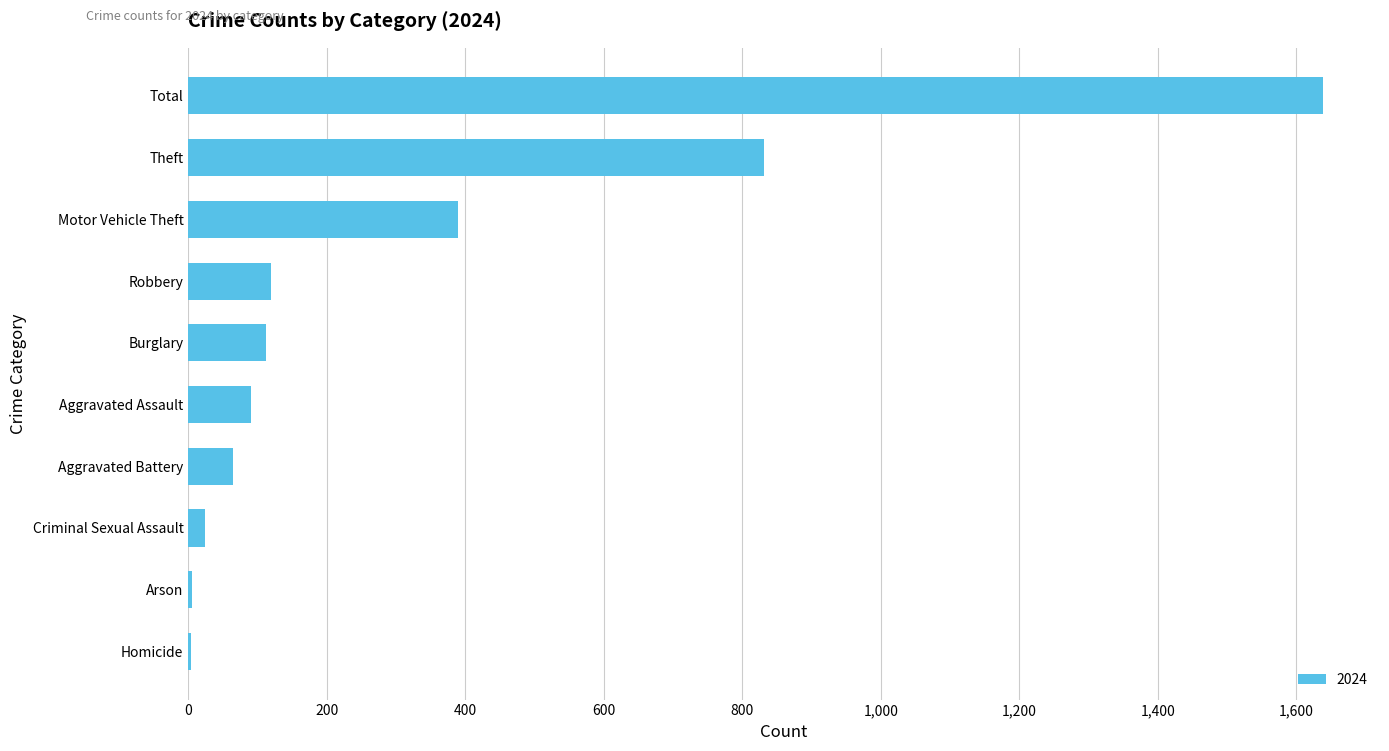

Count the number of data series in this chart.

1